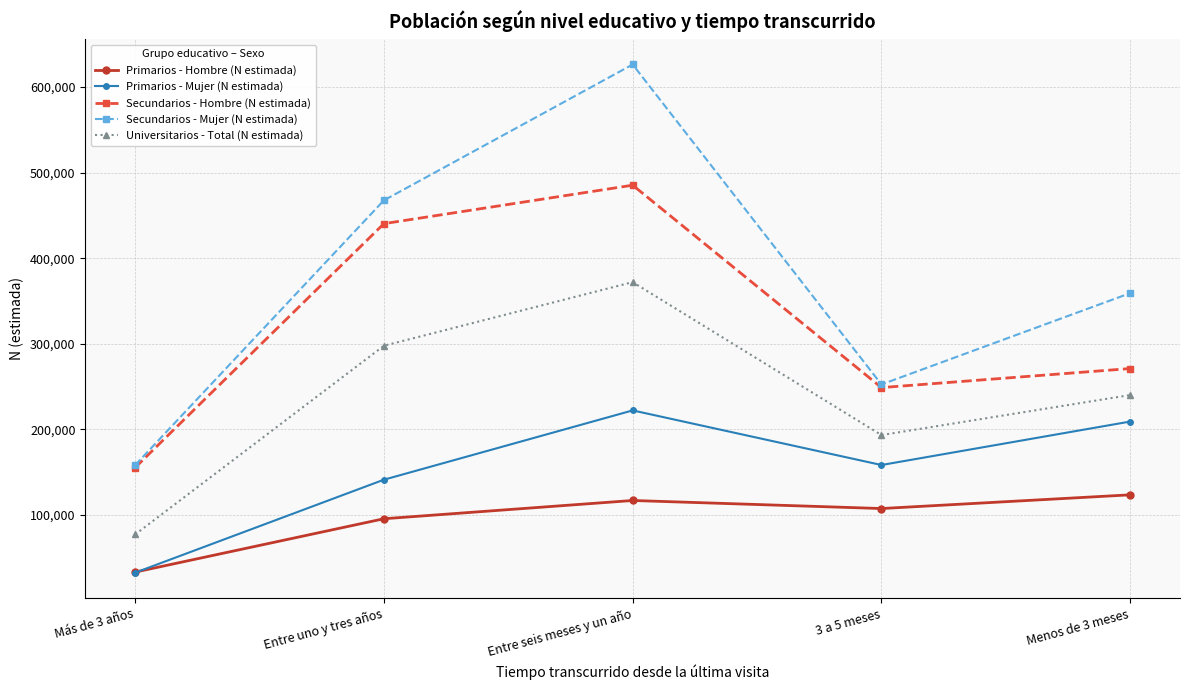

Where is Secundarios - Hombre (N estimada) nearest to the value 320206?

Menos de 3 meses